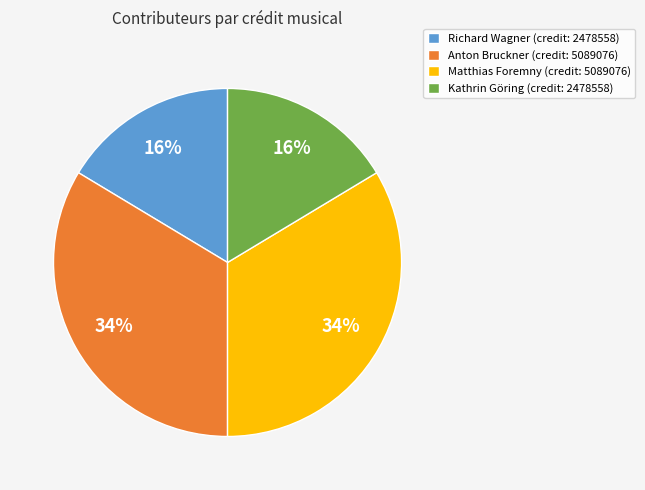

Combined, do Matthias Foremny (credit: 5089076) and Anton Bruckner (credit: 5089076) account for over 50%?

Yes